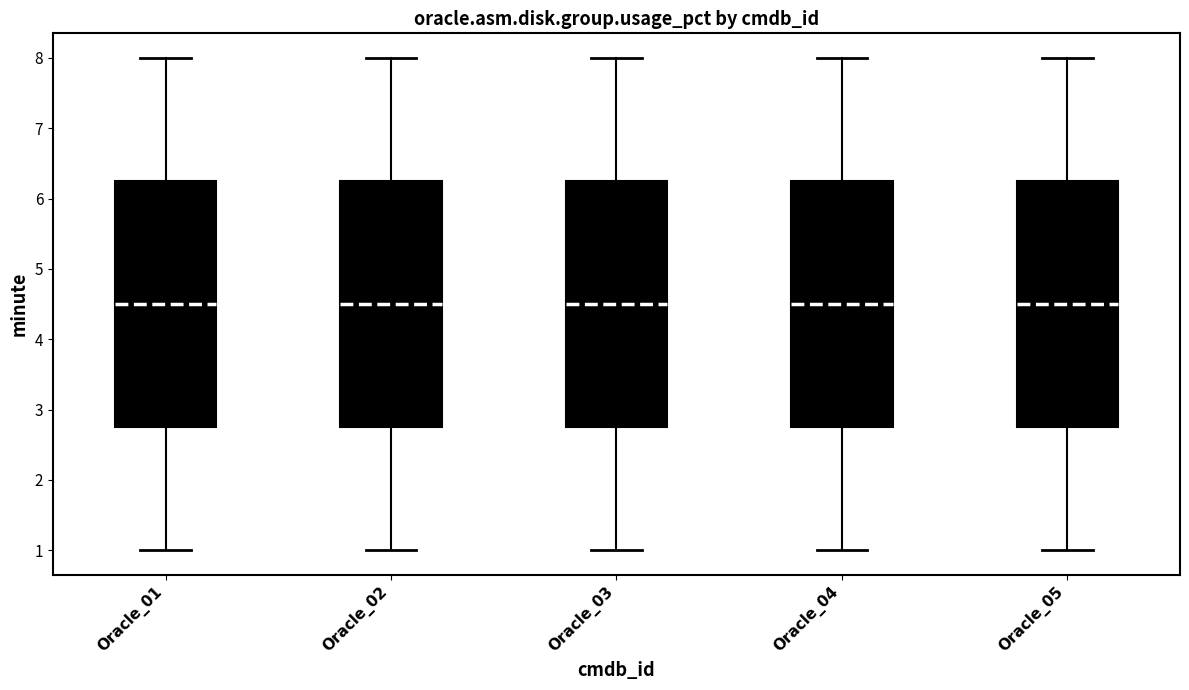

Where is the upper edge of the box for Oracle_03 on the y-axis? The values are not printed on the chart, so give them approximately, as read against the axis.

6.3